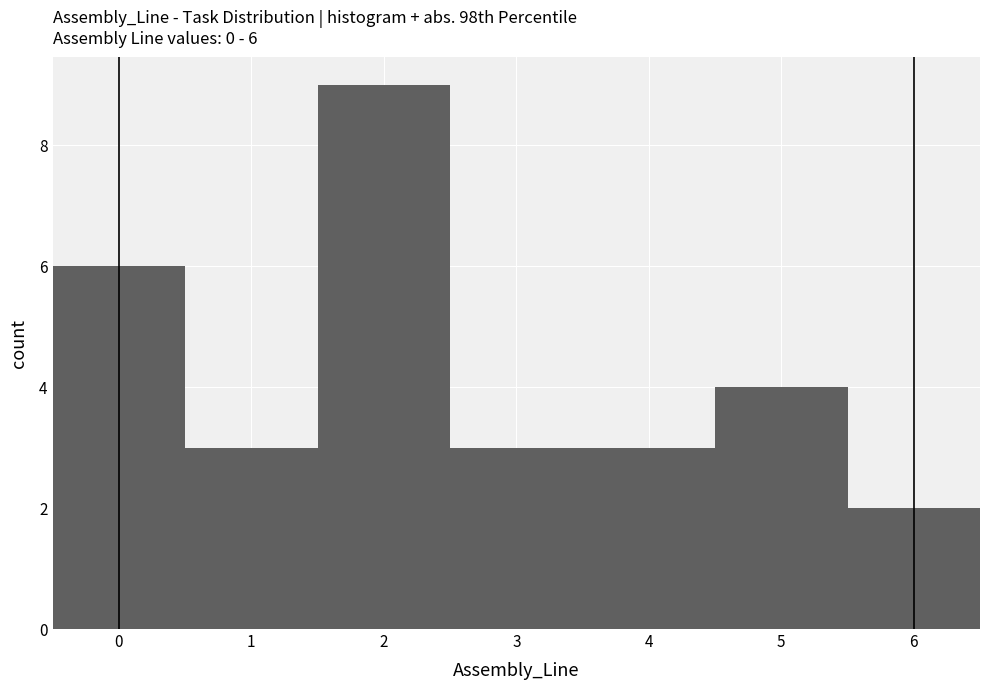

Which range on the x-axis has the tallest bar?

1.5 to 2.5